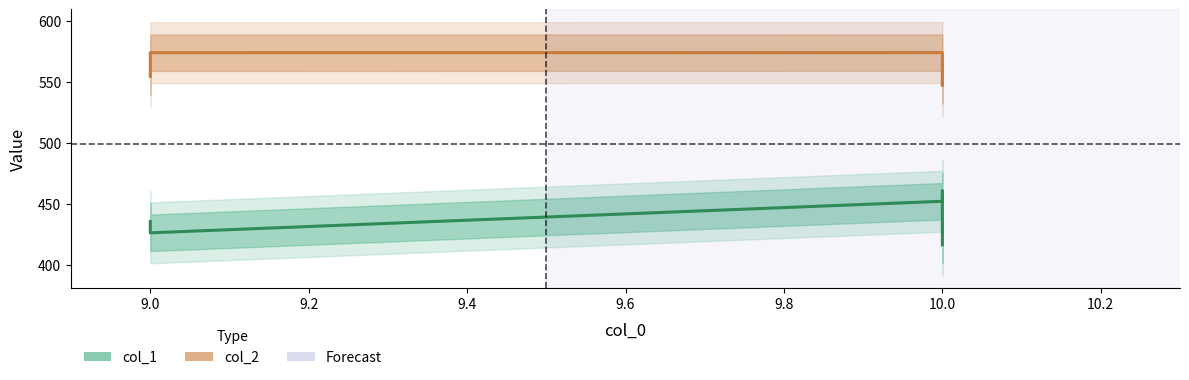

True or false: col_2 has a value of 898.9 at 10.0.

False